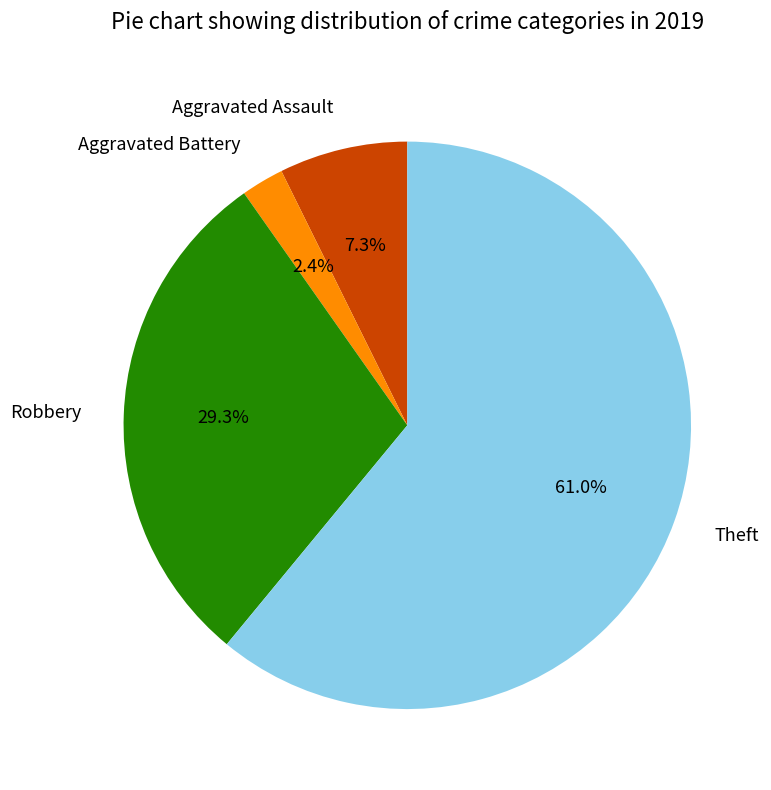

Count the number of slices in the pie.

4